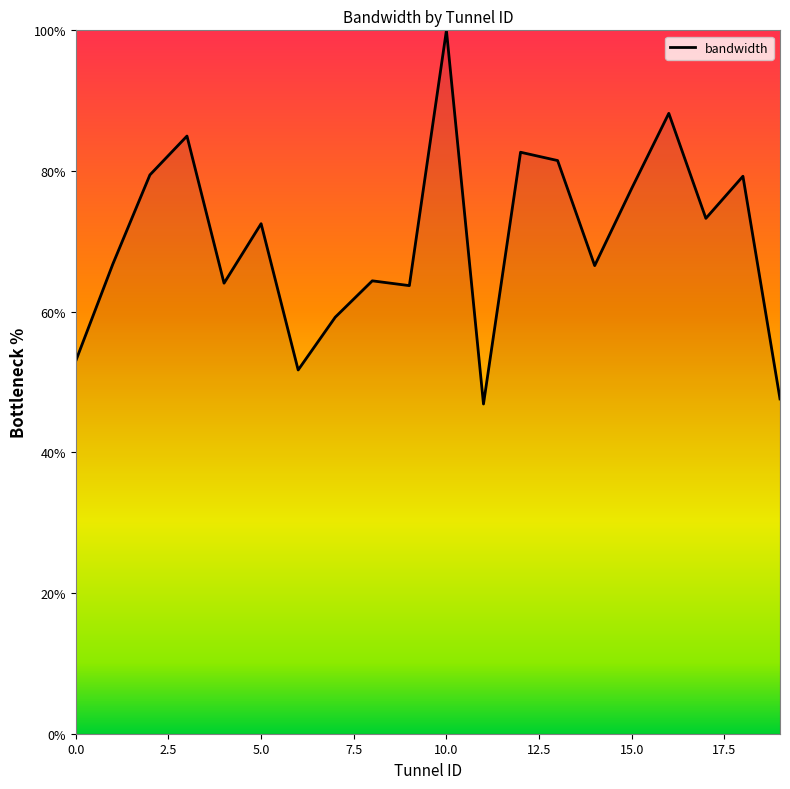

What is the difference between the maximum and minimum values?

53.1